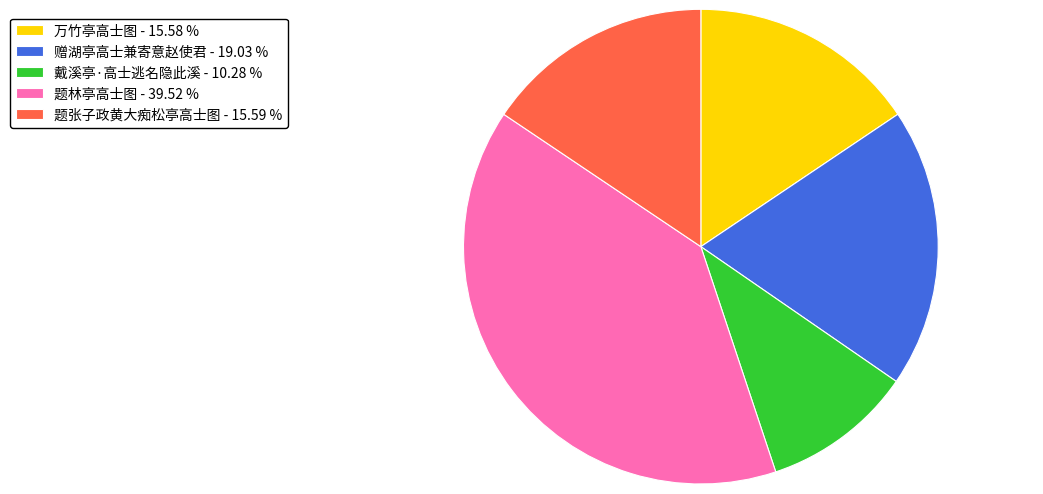

Which category has the biggest portion of the pie?

题林亭高士图